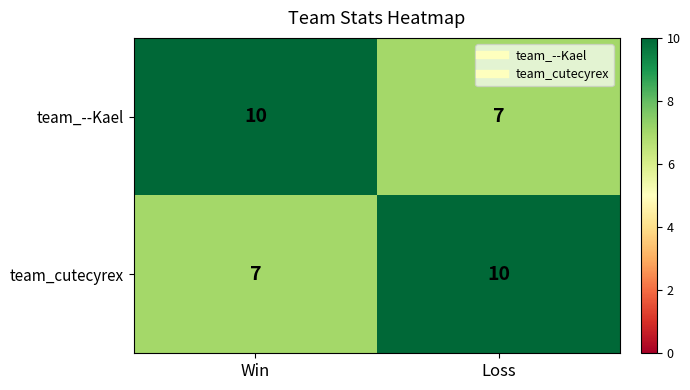

What is the approximate value of team_cutecyrex at Loss?

10